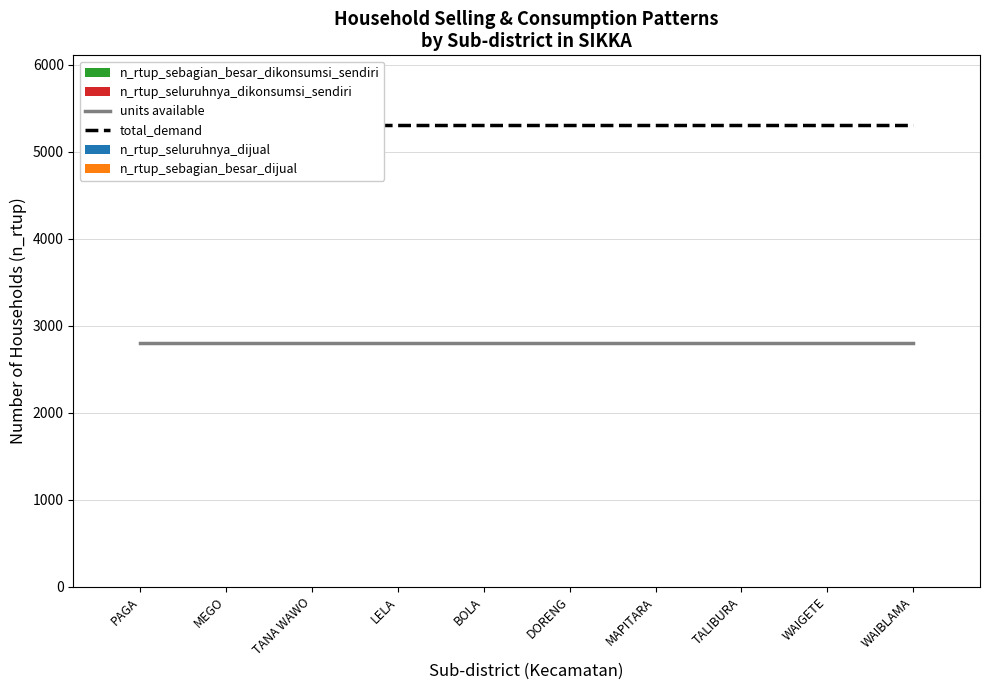

Which category has the highest value in the total_demand series?

PAGA